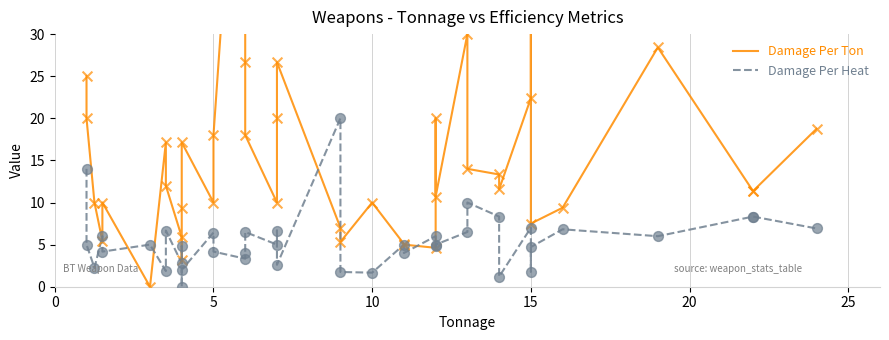

What are all the series names shown in the legend?

Damage Per Ton, Damage Per Heat